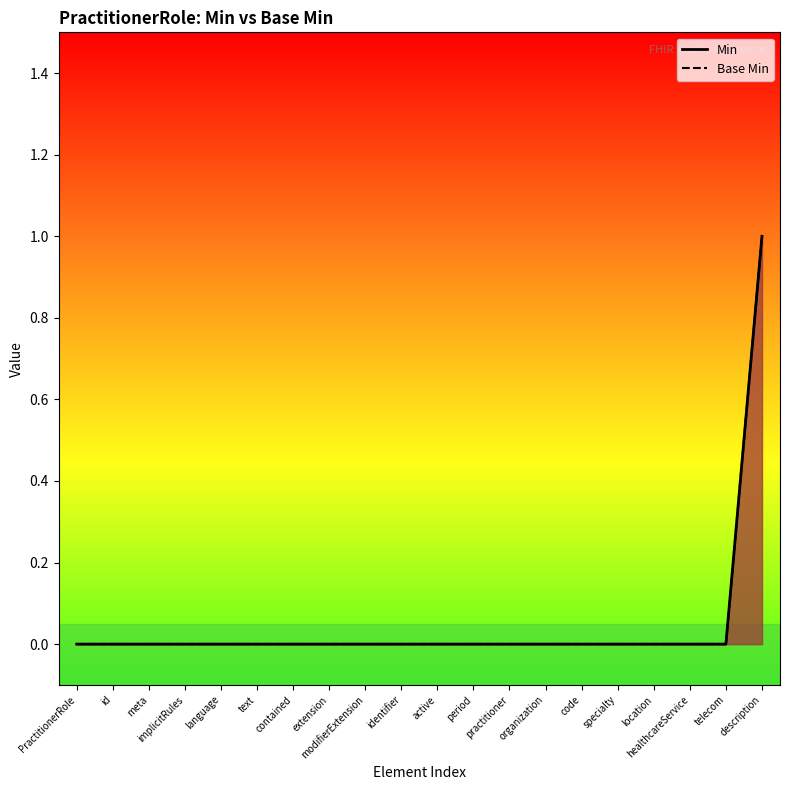

Does the chart have visible grid lines?

No